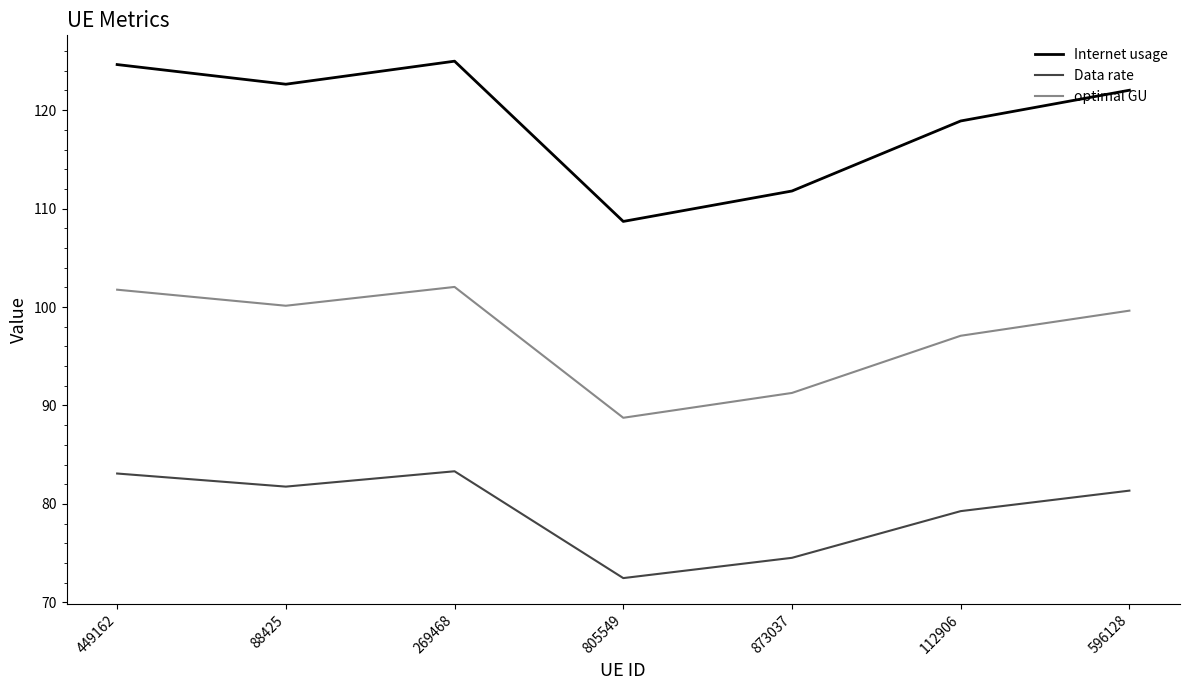

Is it true that optimal GU equals 141.7 at 596128?

False